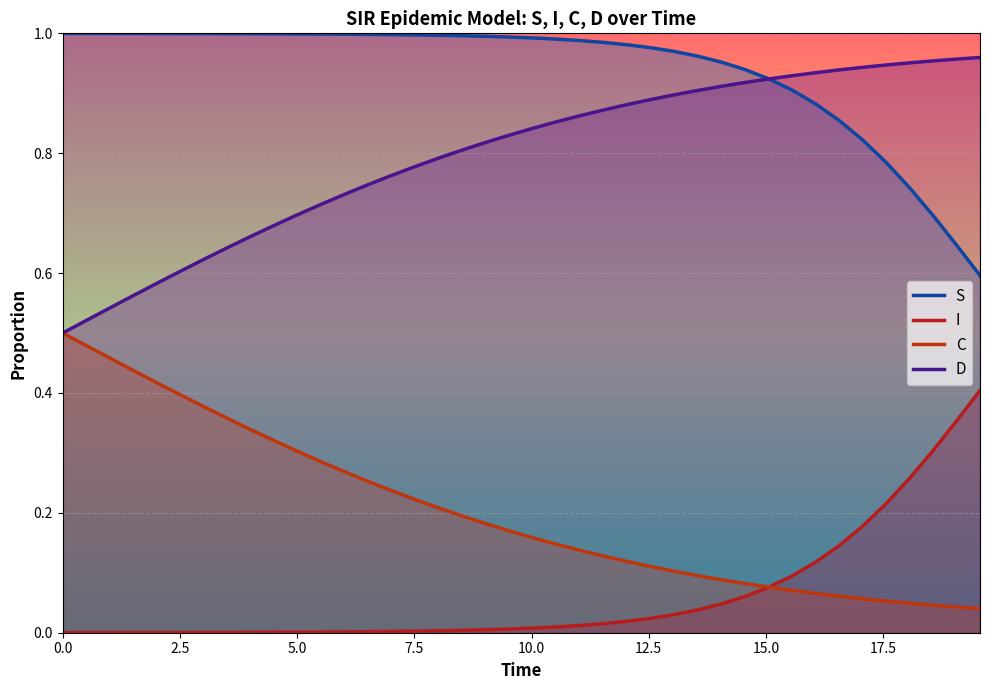

How many data points does each series have?

40